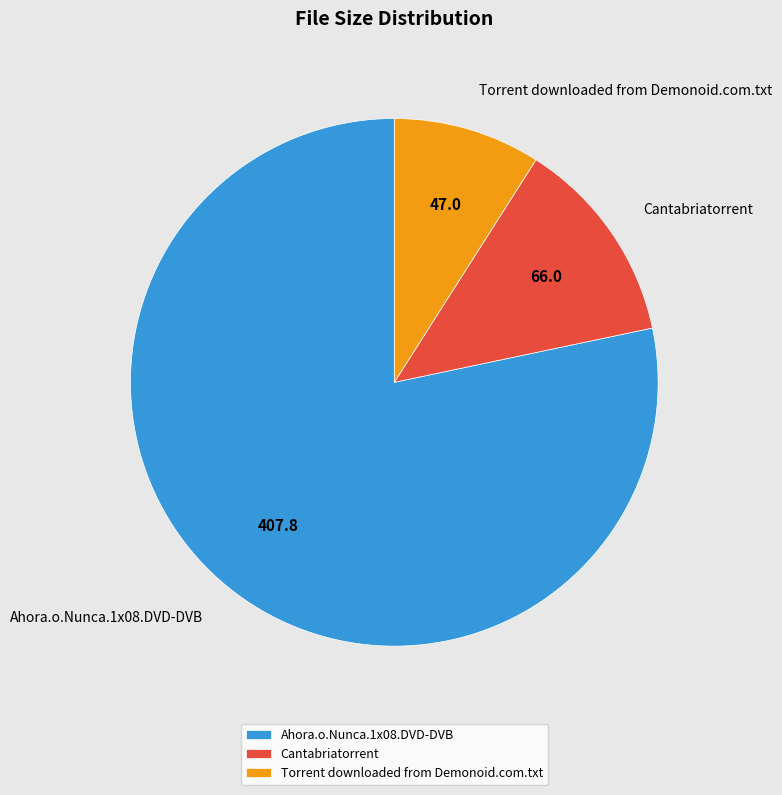

Approximately how many times larger is the value at Ahora.o.Nunca.1x08.DVD-DVB compared to Cantabriatorrent?

6.2